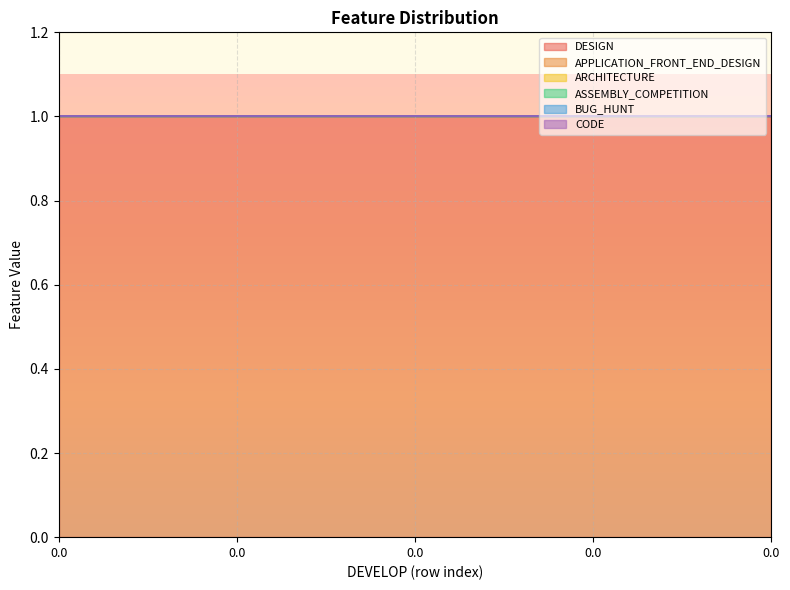

The DESIGN series shows 1 at 0.0. True or false?

True